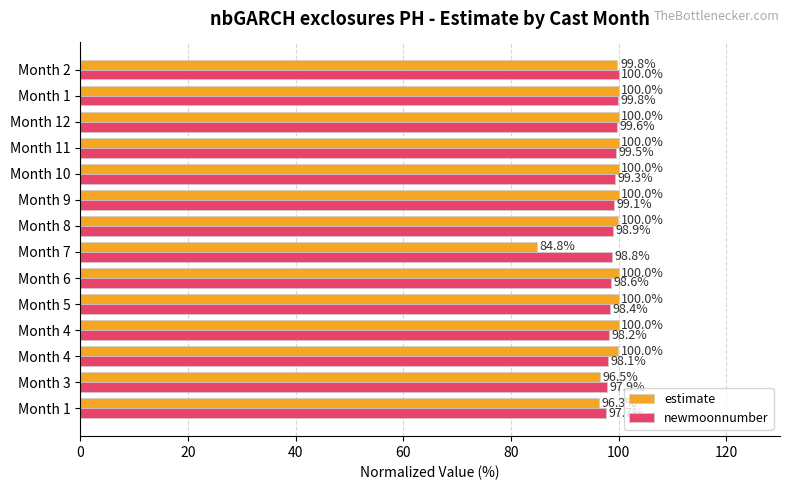

How many distinct data groups are displayed?

2